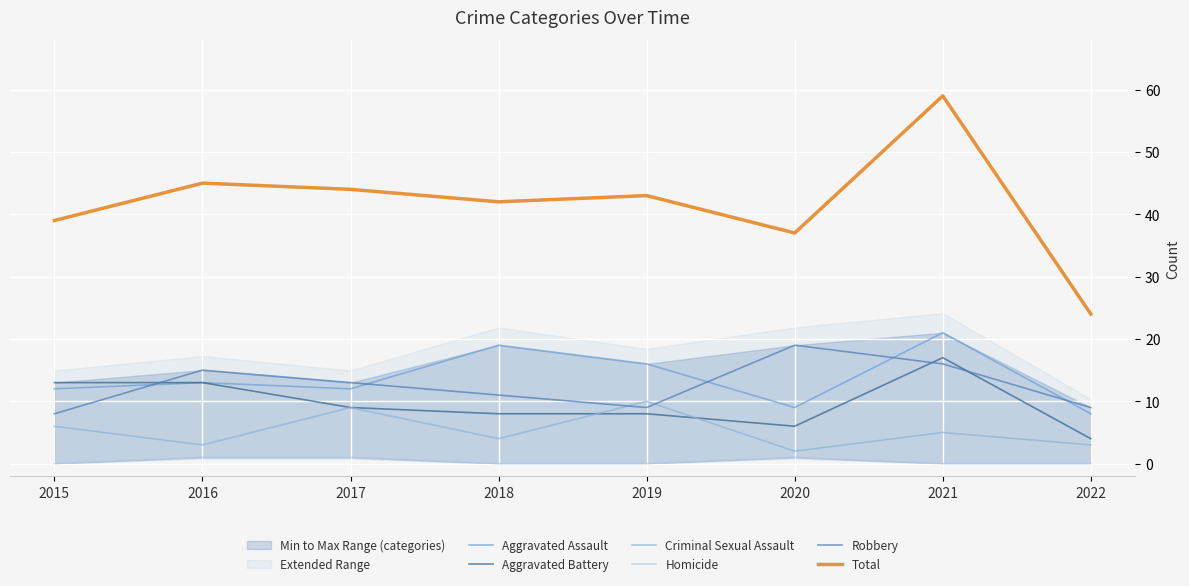

In Total, how many points are lower than both neighbors (excluding endpoints)?

2